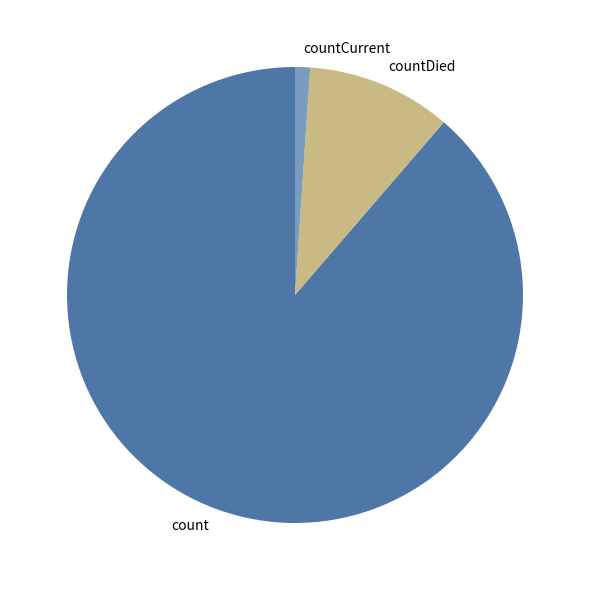

Which slice is the largest?

count